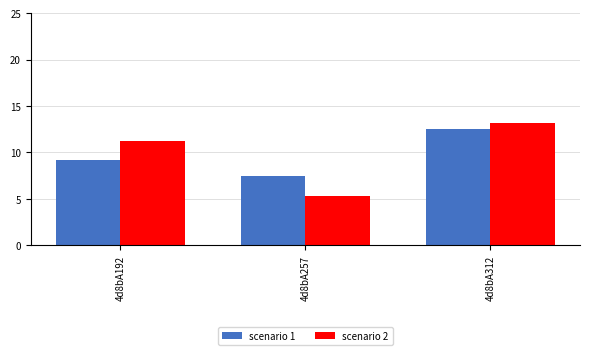

Which series has the widest spread of values?

scenario 2